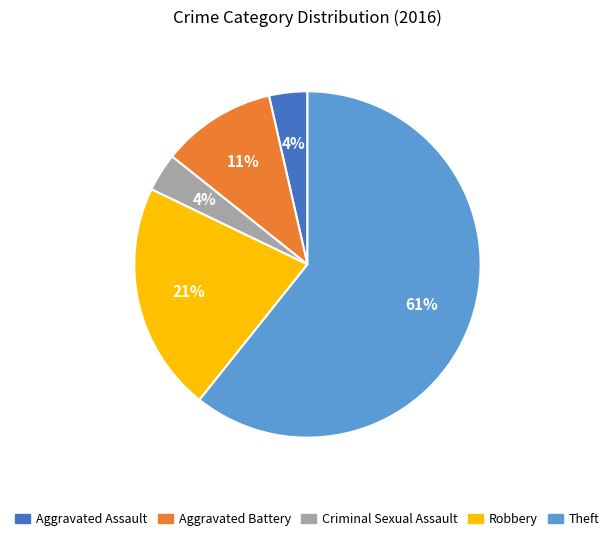

True or false: Aggravated Assault accounts for 4% of the total.

True